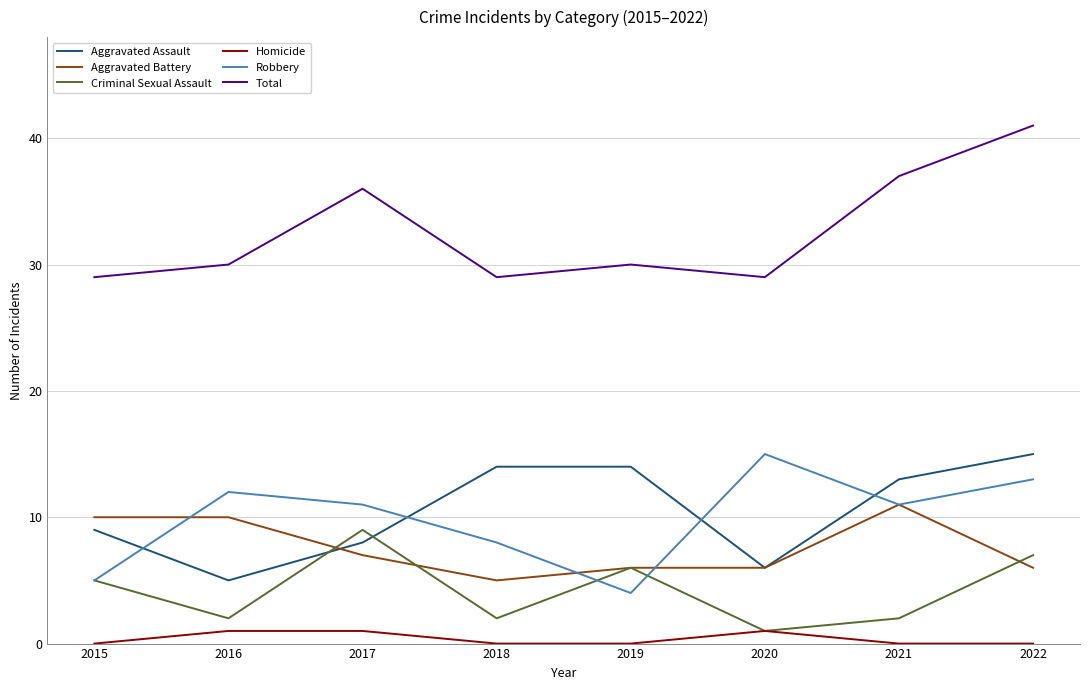

In Aggravated Assault, how many points are lower than both neighbors (excluding endpoints)?

2